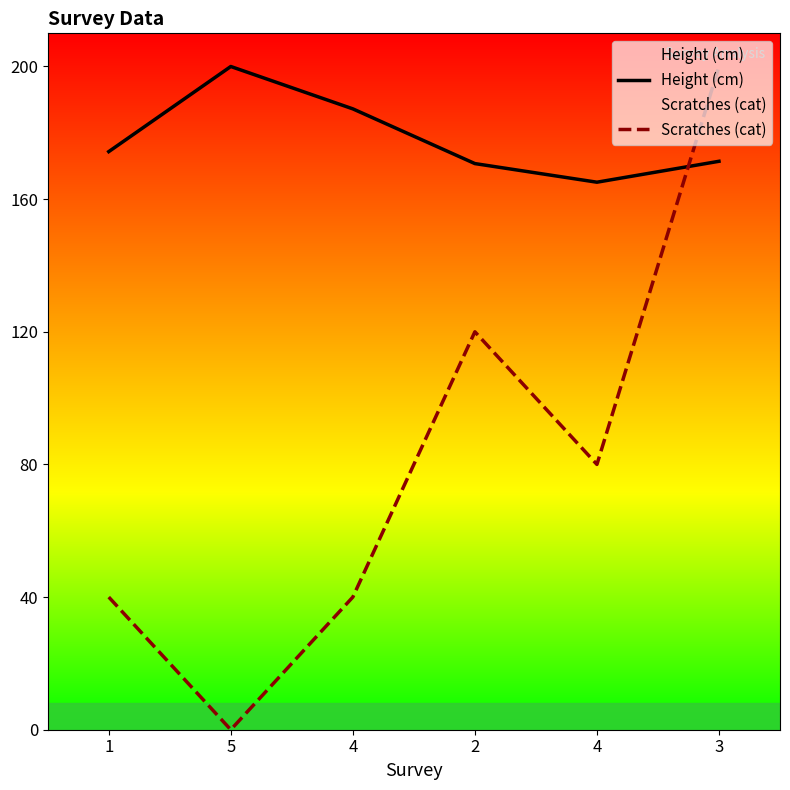

Reading left to right, list all the values displayed in this chart.

Height (cm): 174.3	200.0	187.2	170.7	165.1	171.4
Scratches (cat): 40.0	0.0	40.0	120.0	80.0	200.0